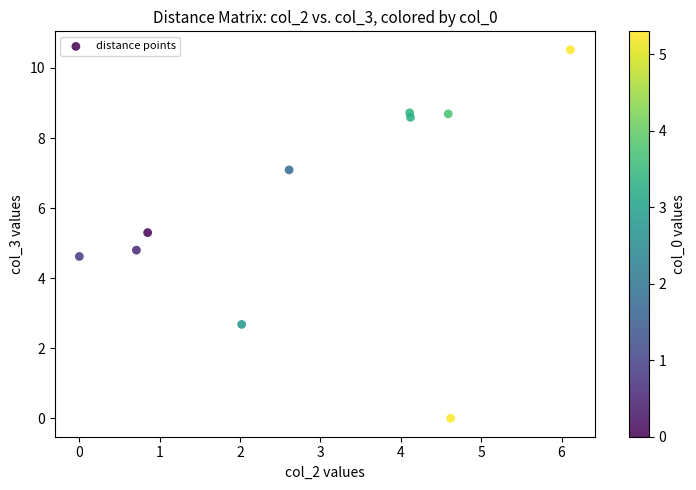

What is the average Y value?

6.1